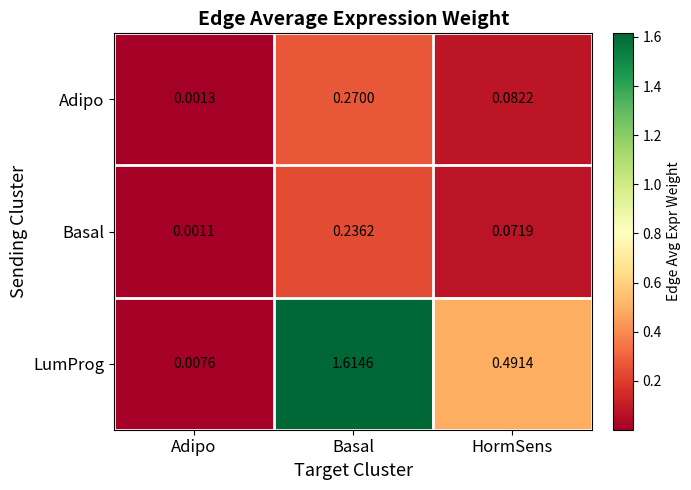

At which label does LumProg reach its minimum?

Adipo